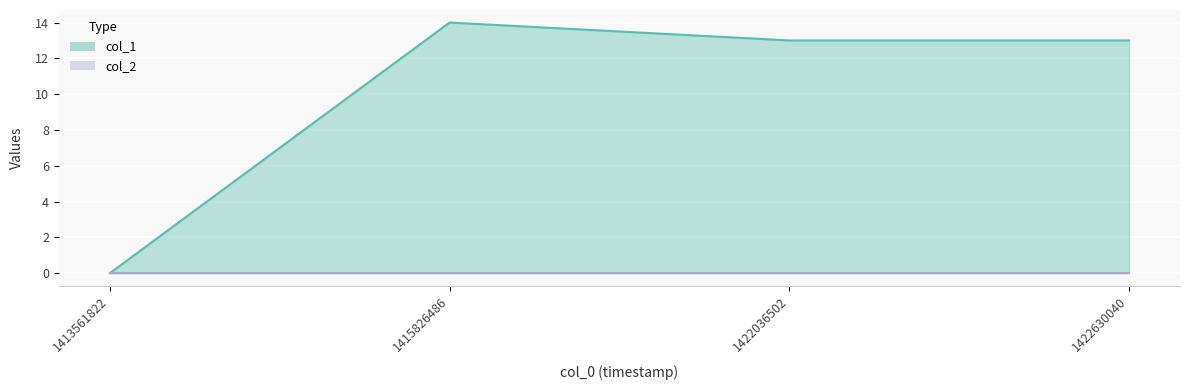

What is the sum of all values?

40